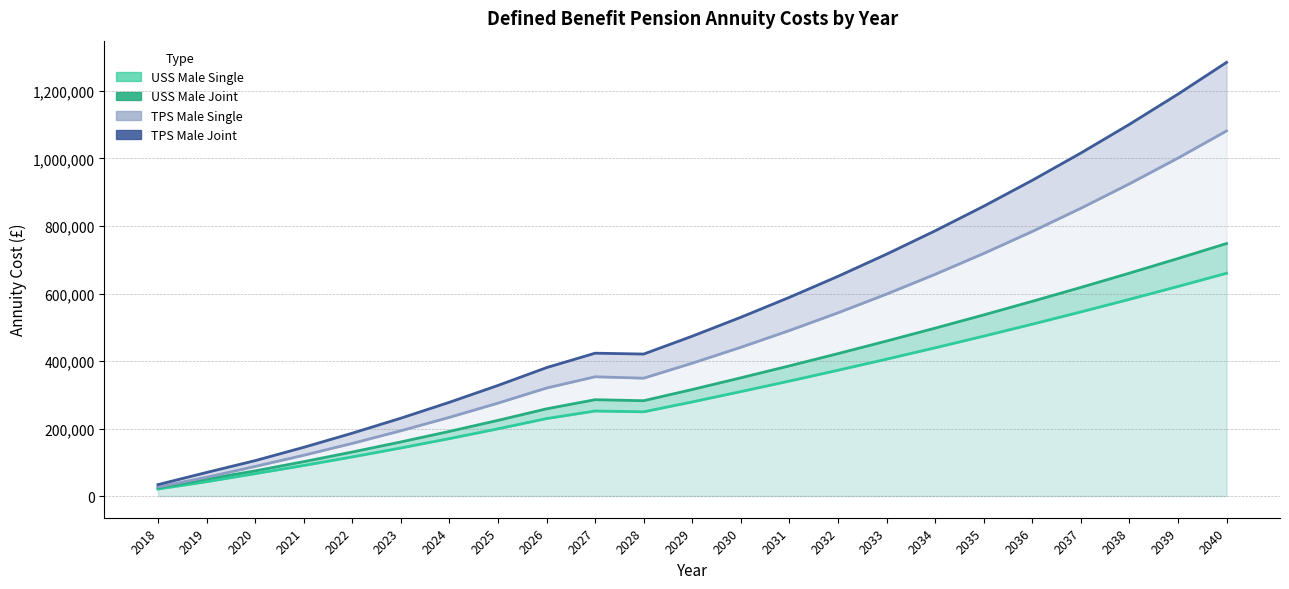

True or false: USS Male Joint and TPS Male Joint cross at least once.

False